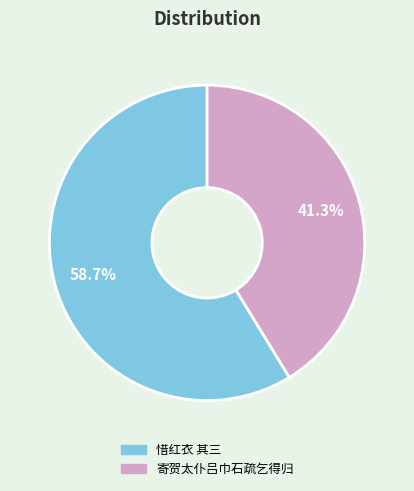

What percentage do 惜红衣 其三 and 寄贺太仆吕巾石疏乞得归 together represent?

100.0%